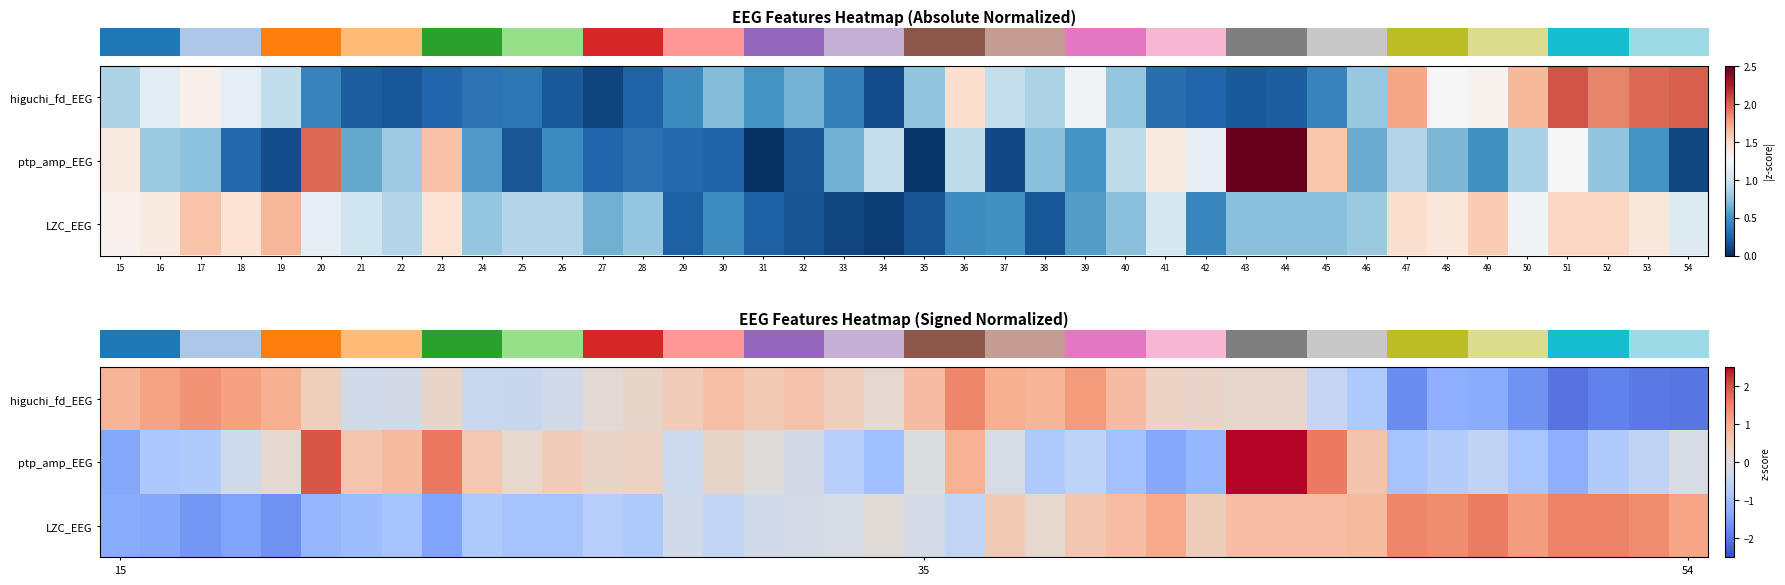

What is the spread (max minus min) of values at 30?

1.2